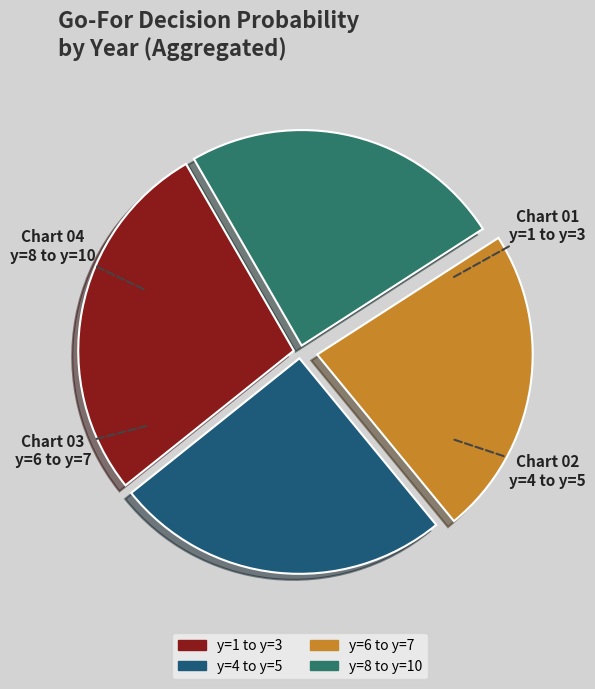

How many segments does this pie chart have?

4